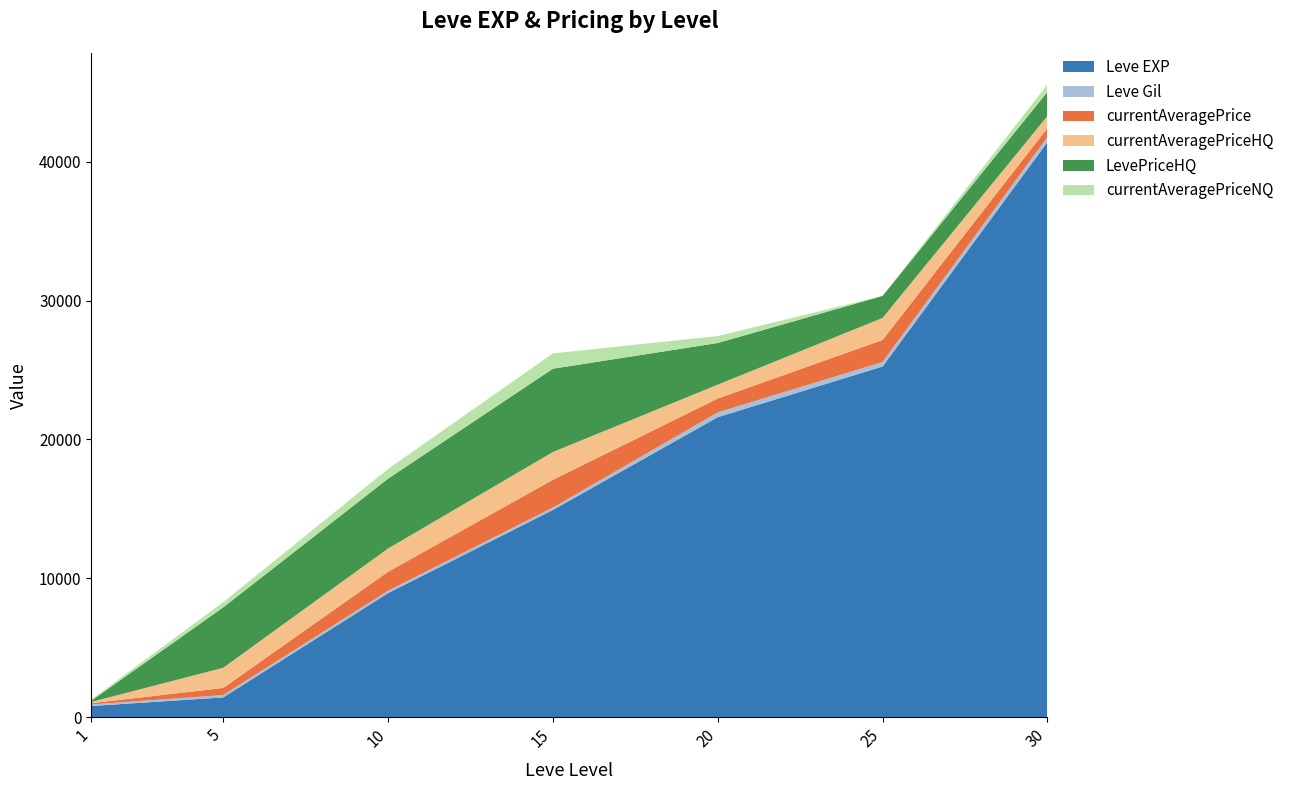

Reading left to right, what are all the values shown in this chart?

Leve EXP: 1=800	5=1420	10=8930	15=14920	20=21600	25=25250	30=41410
Leve Gil: 1=113	5=169	10=169	15=172	20=344	25=326	30=372
currentAveragePrice: 1=90	5=514	10=1368	15=2000	20=1000	25=1586	30=639
currentAveragePriceHQ: 1=92	5=1450	10=1676	15=2000	20=1000	25=1586	30=867
LevePriceHQ: 1=92	5=4350	10=5030	15=6000	20=3000	25=1586	30=1736
currentAveragePriceNQ: 1=90	5=370	10=700	15=1100	20=500	25=0	30=525